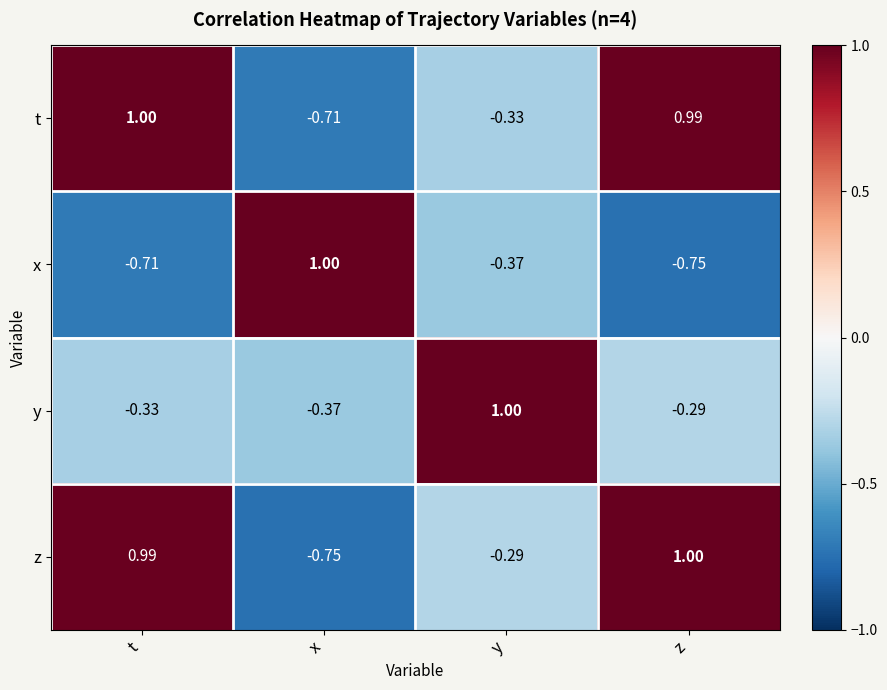

At which label does t reach its peak?

t